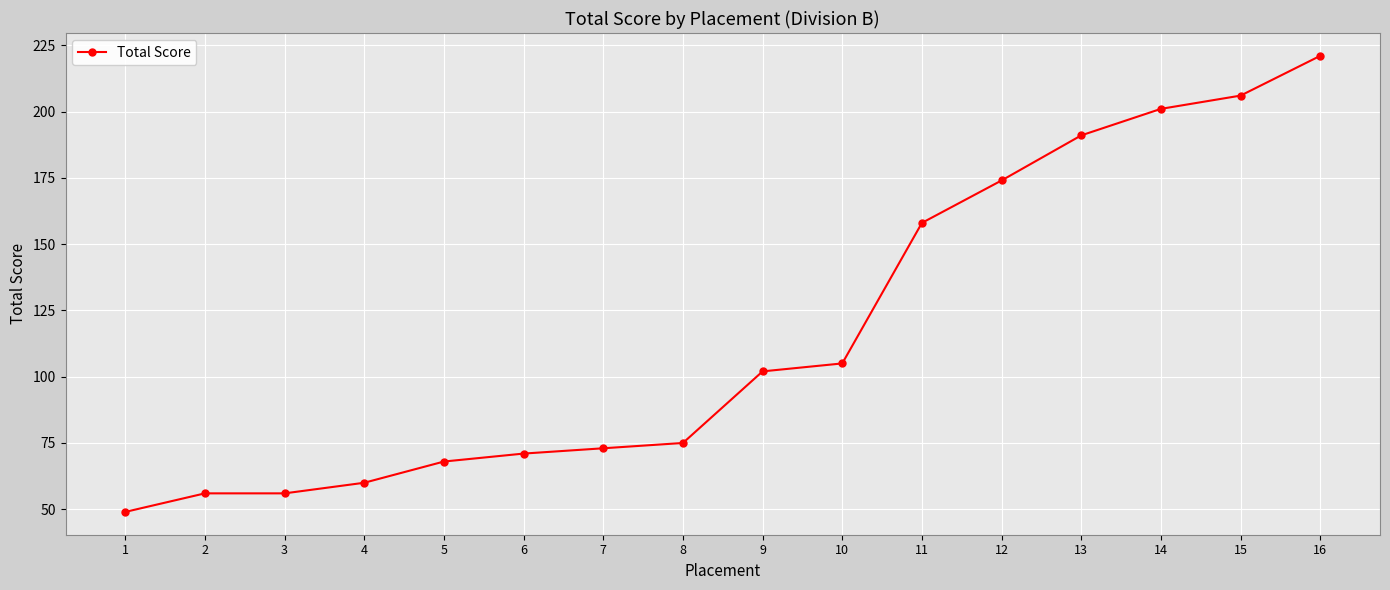

What is the minimum value shown in the chart?

49